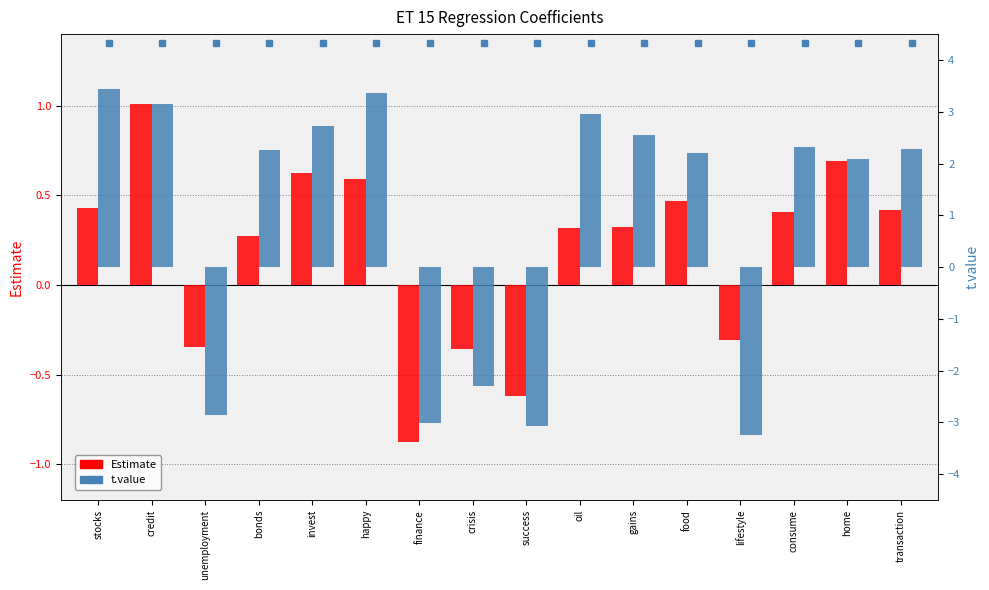

How many groups of bars are there?

16